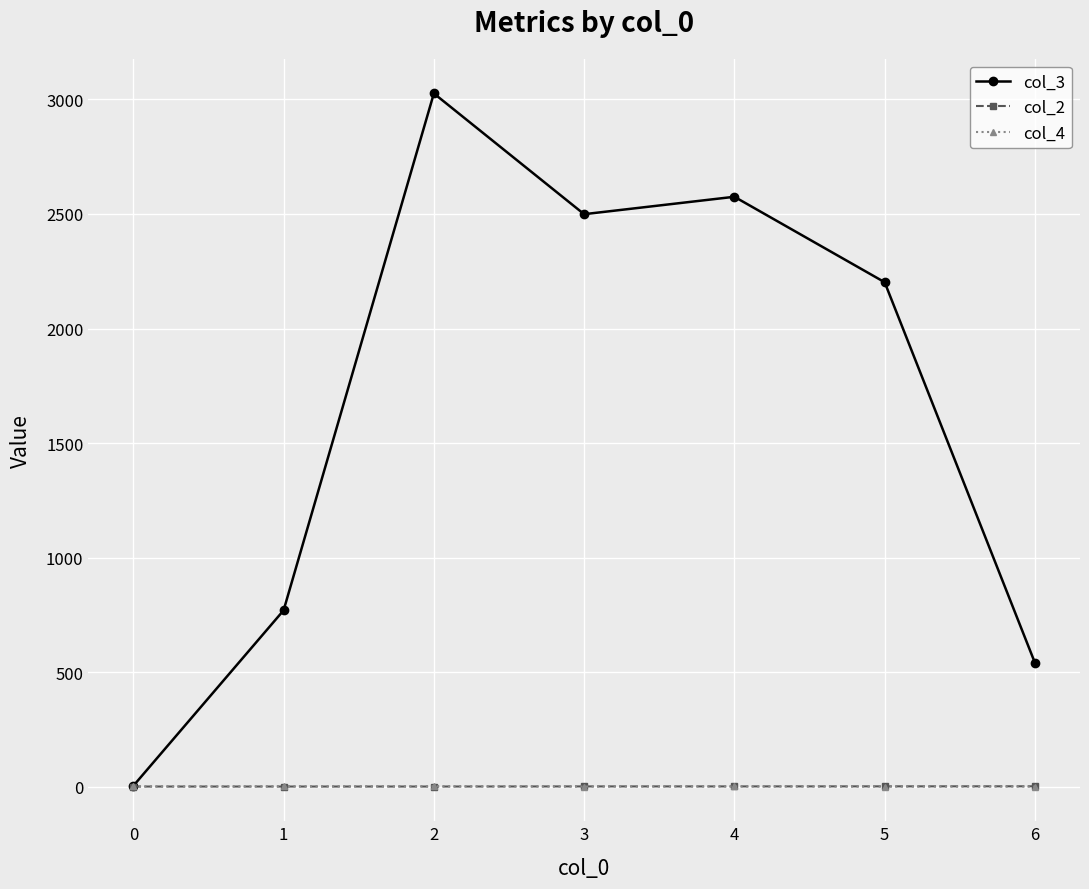

What is the value of the col_2 point at the 7th from the left?

2.0